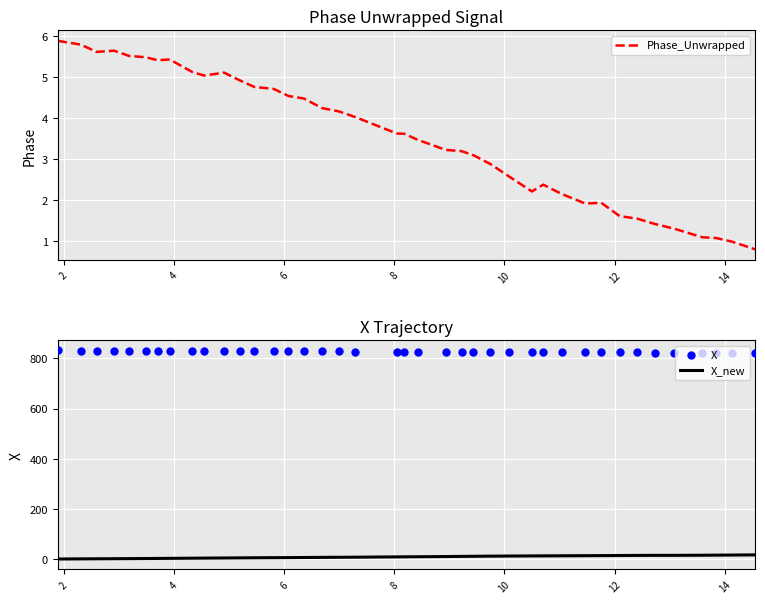

Which series has the largest Y range (max minus min)?

X_new